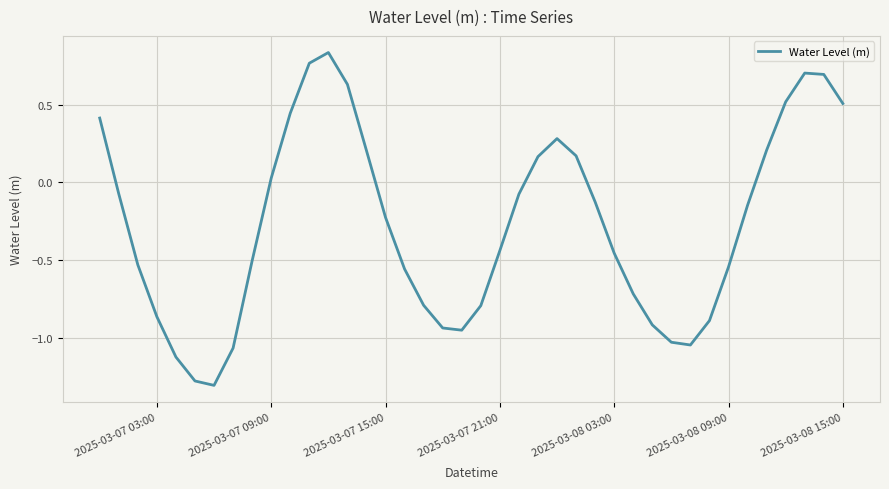

What is the difference between the maximum and minimum values?

2.1